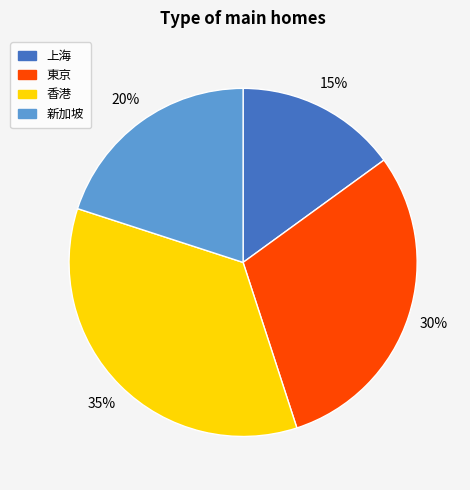

Does any single category account for the majority?

No